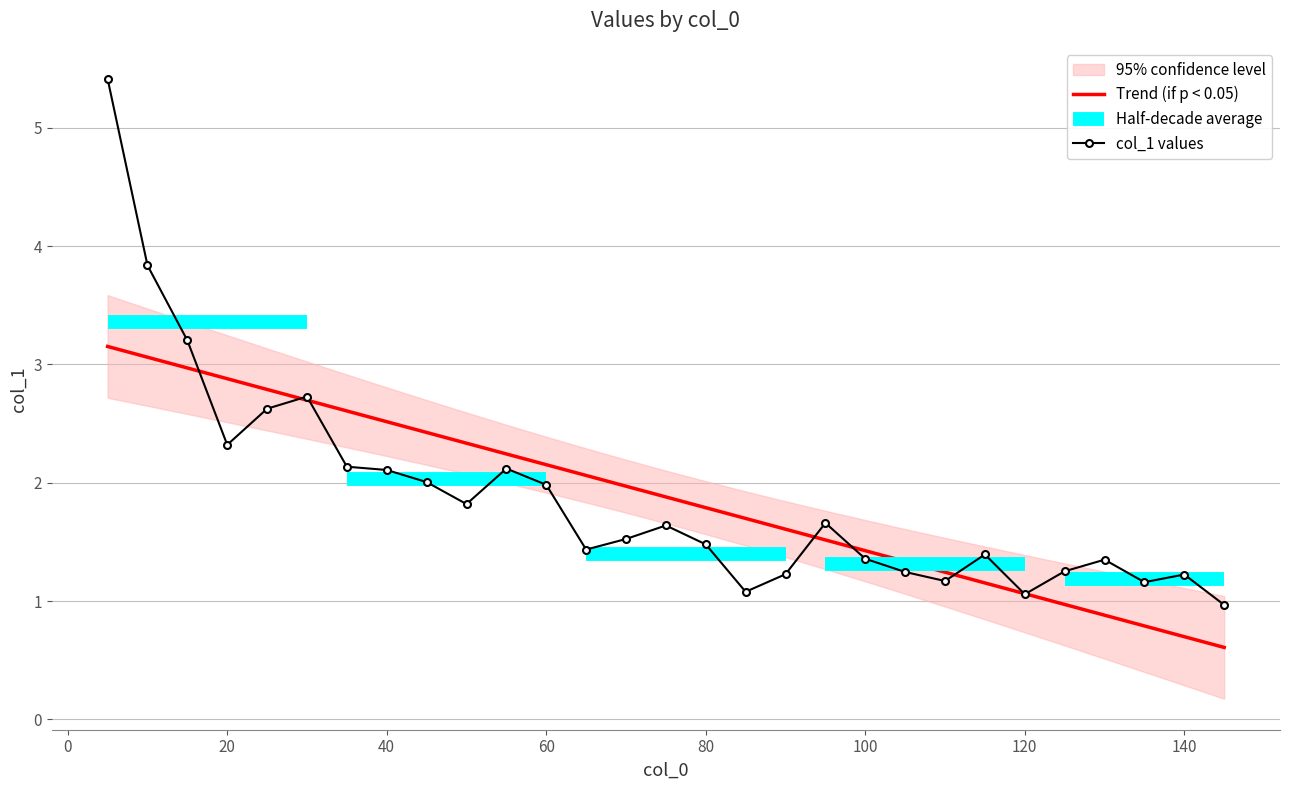

At which category does the chart reach its minimum across all series?

145